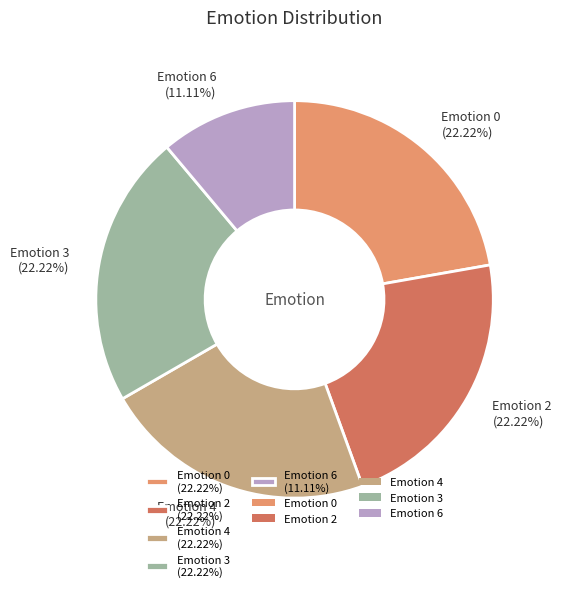

Does Emotion 6 (11.11%) represent more than half of the total?

No